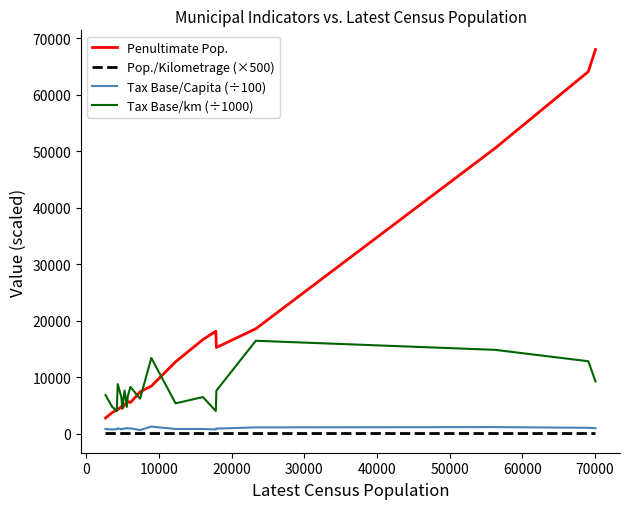

Which series has the largest total across all categories?

Penultimate Pop.